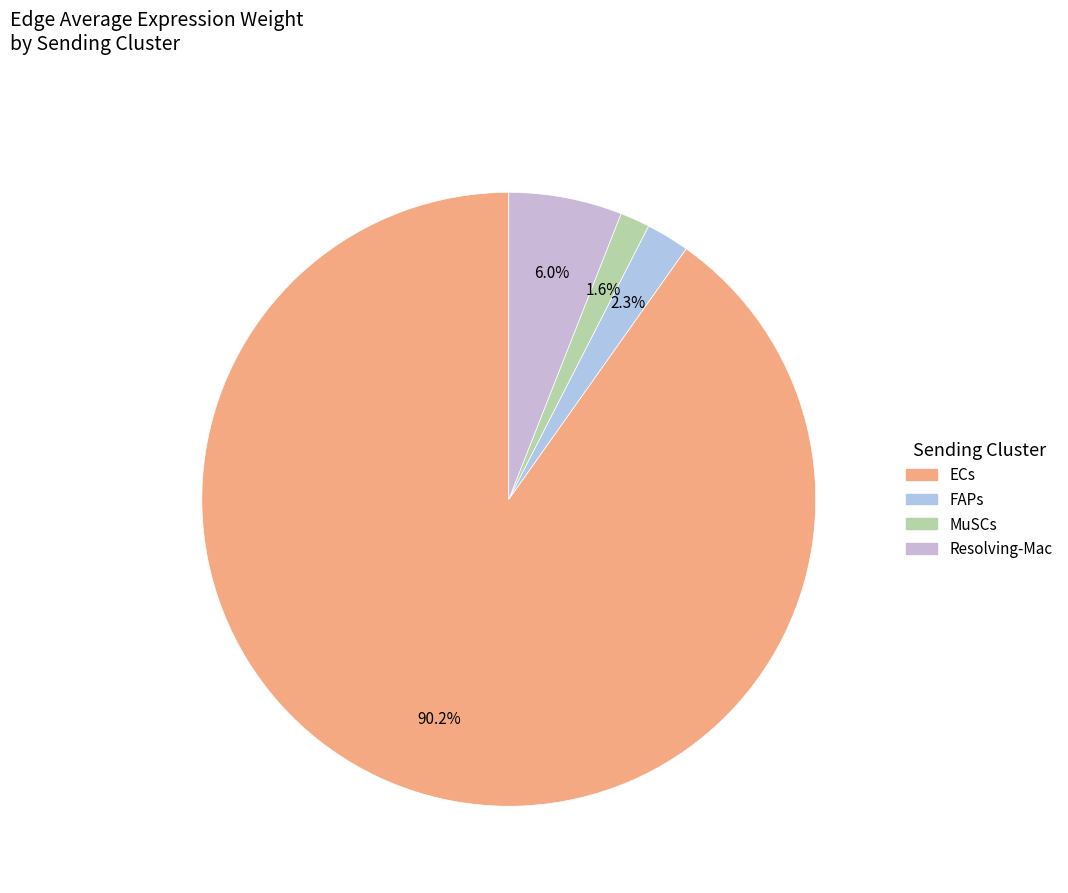

To the nearest percent, what is the average slice percentage?

25%